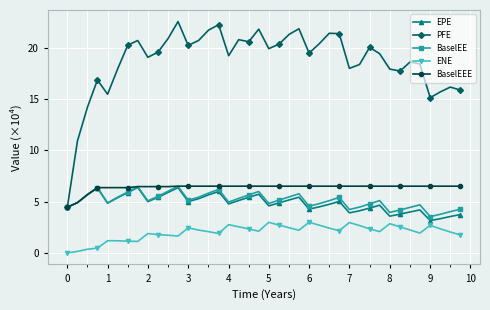

Does the chart have visible grid lines?

Yes